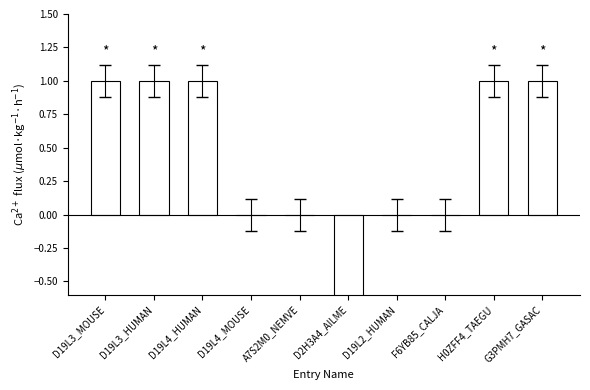

The chart shows a value of 2 at D19L4_HUMAN. True or false?

False